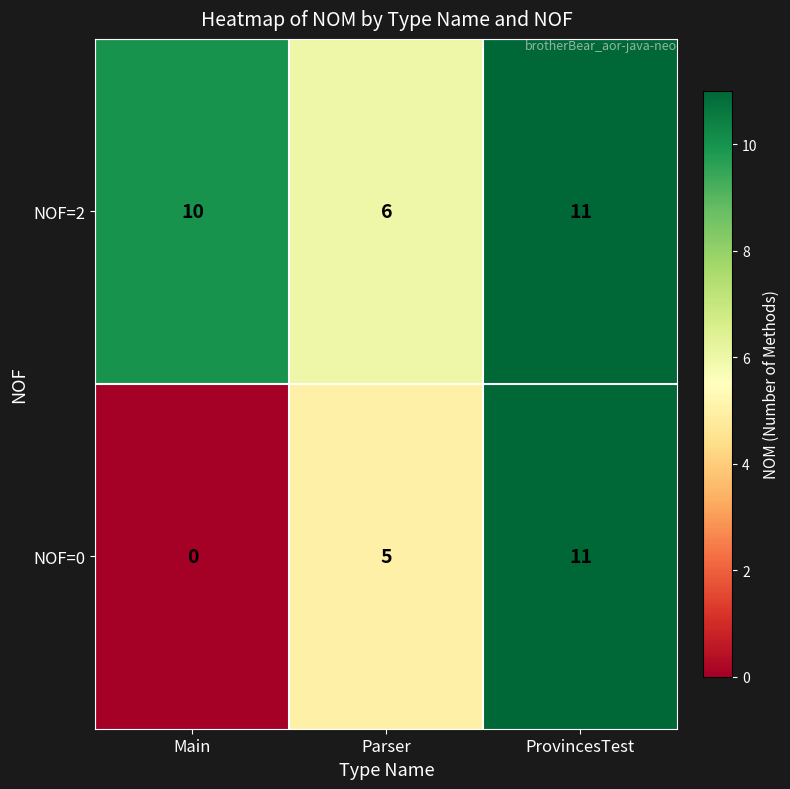

What is the difference between the NOF=2 values at Parser and Main?

4